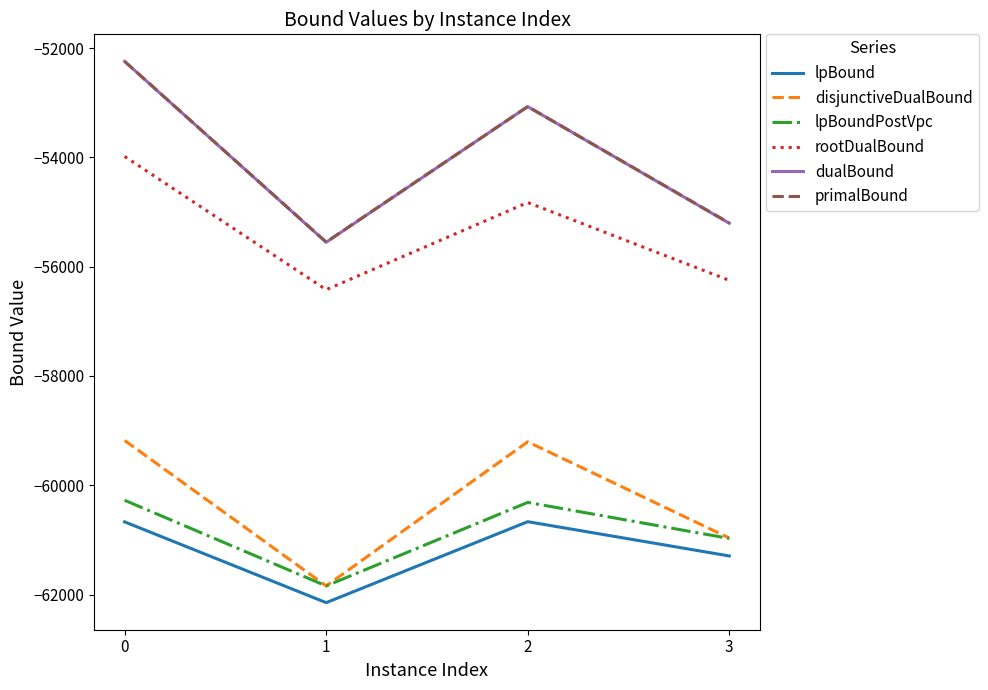

True or false: primalBound and disjunctiveDualBound cross at least once.

False